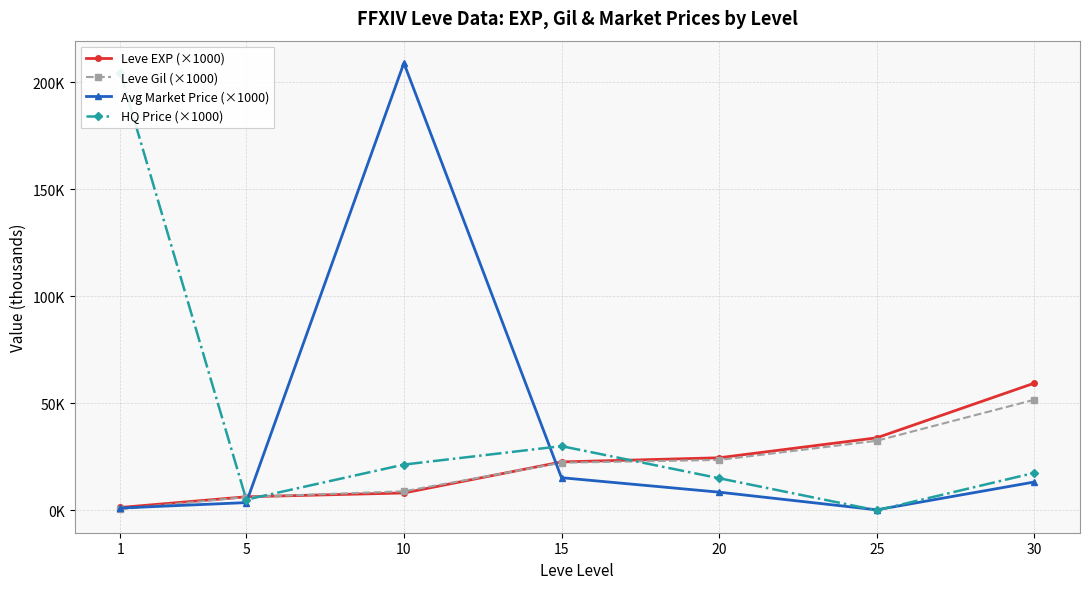

Reading left to right, transcribe all the data shown in this chart.

Leve EXP (×1000): 1=1.3	5=6.3	10=8.1	15=22.6	20=24.6	25=33.9	30=59.4
Leve Gil (×1000): 1=0.5	5=6.2	10=8.9	15=22.3	20=23.6	25=32.5	30=51.7
Avg Market Price (×1000): 1=1.1	5=3.6	10=208.9	15=15.2	20=8.5	25=0.2	30=13.2
HQ Price (×1000): 1=204.5	5=5.0	10=21.4	15=30.0	20=15.0	25=0.0	30=17.5